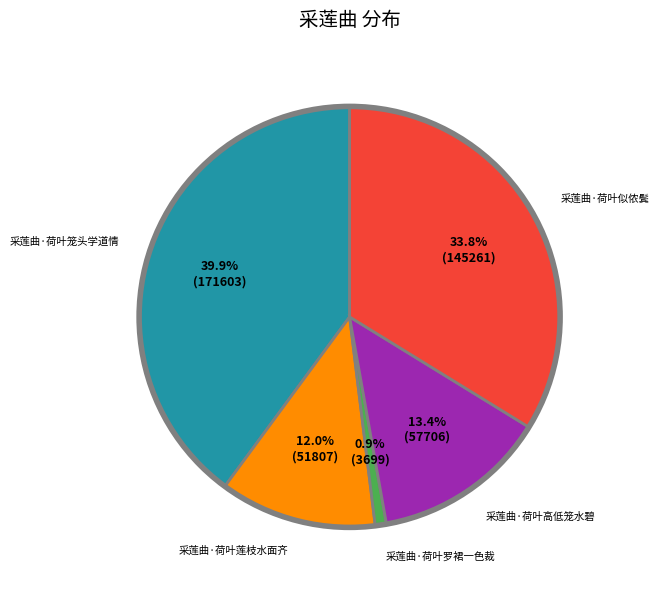

Which slice is the smallest?

采莲曲·荷叶罗裙一色裁